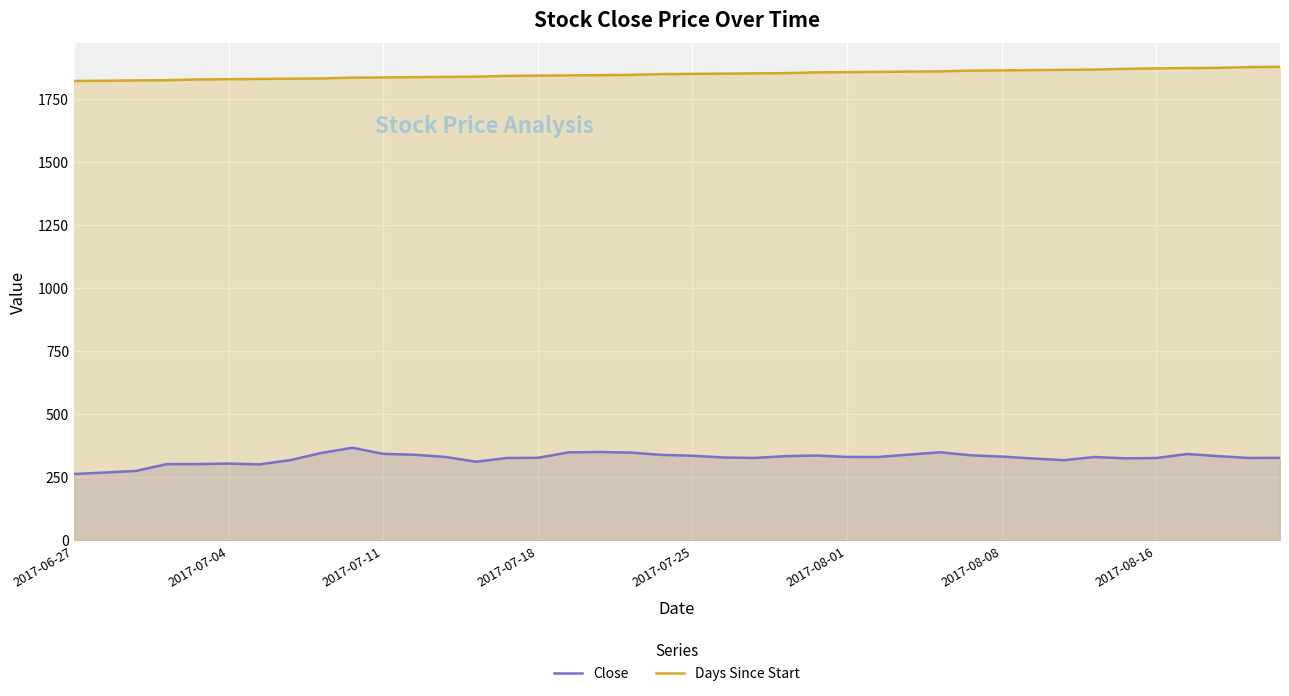

True or false: Close has more than 1 interior local peaks.

True